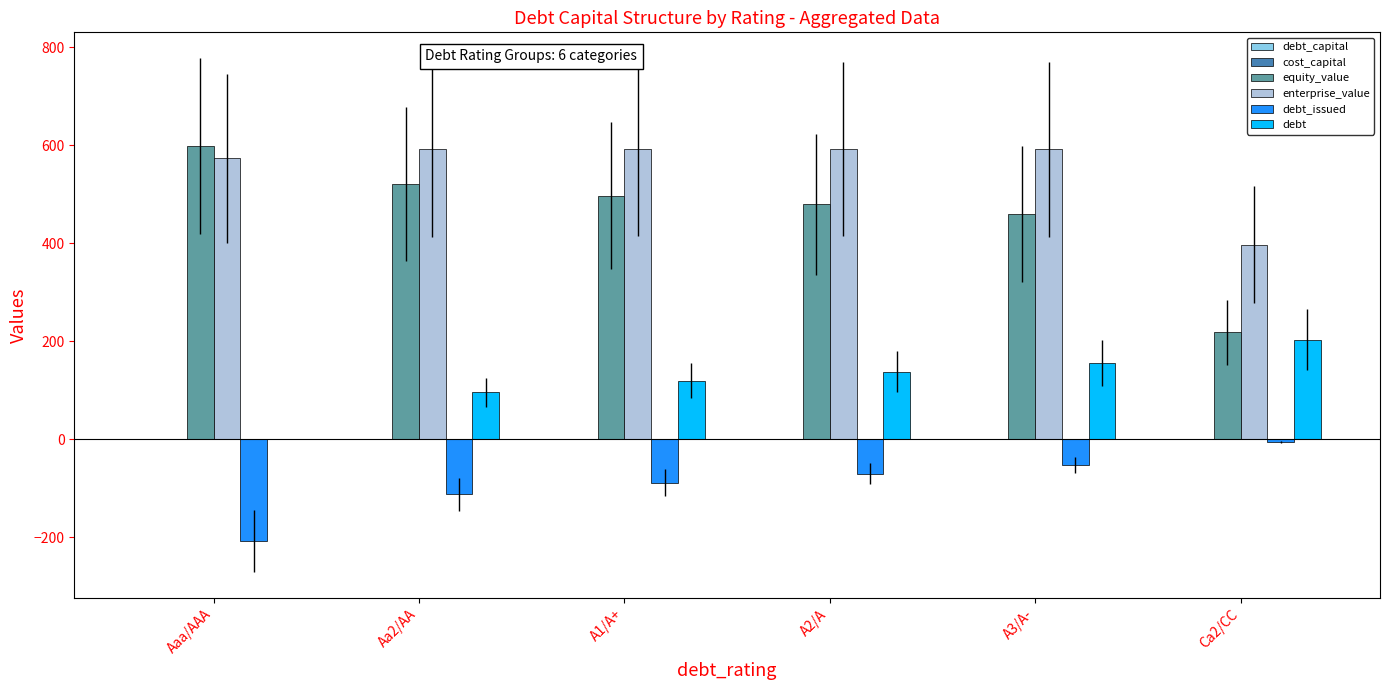

At which label does debt reach its peak?

Ca2/CC